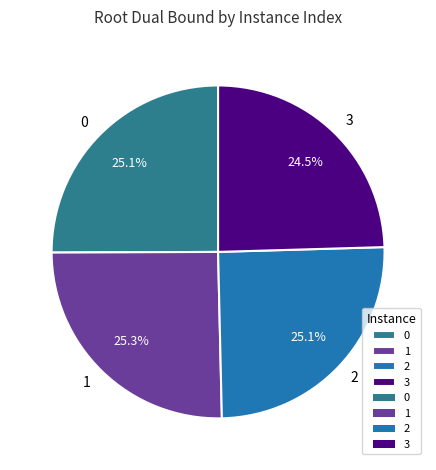

Which slice is the smallest?

3